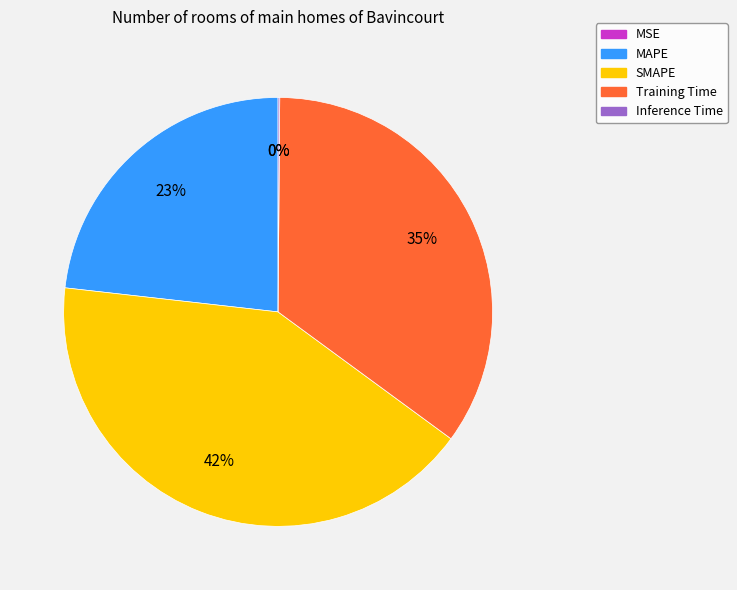

Do Training Time and SMAPE together represent more than half of the pie?

Yes